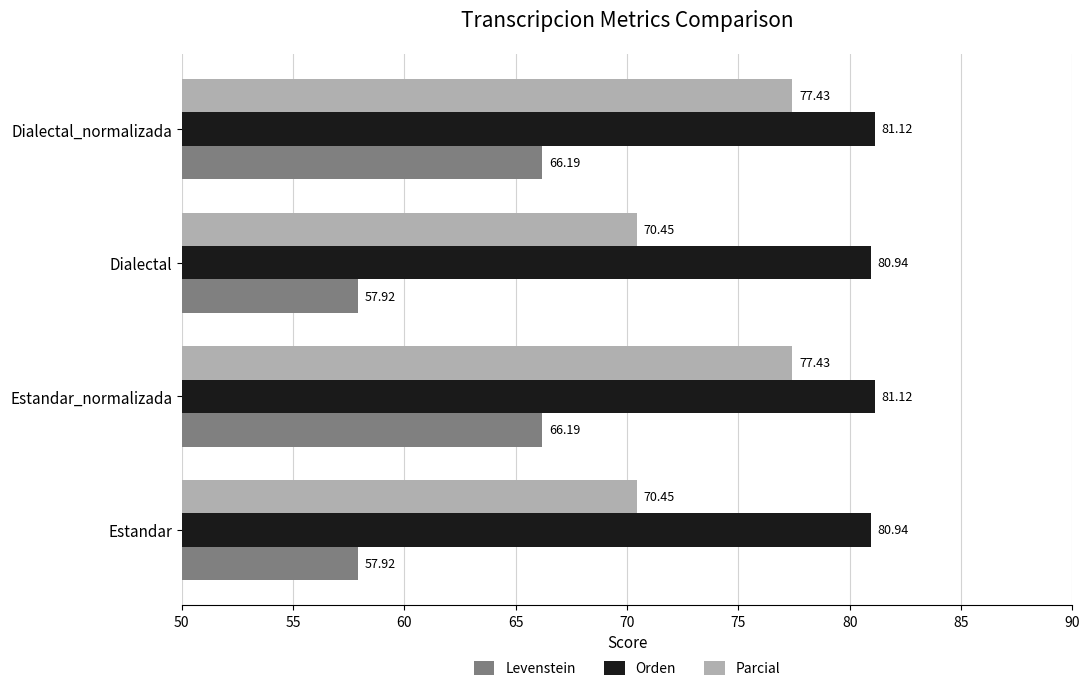

What is the difference between the second highest and minimum values in the Levenstein series?

8.3